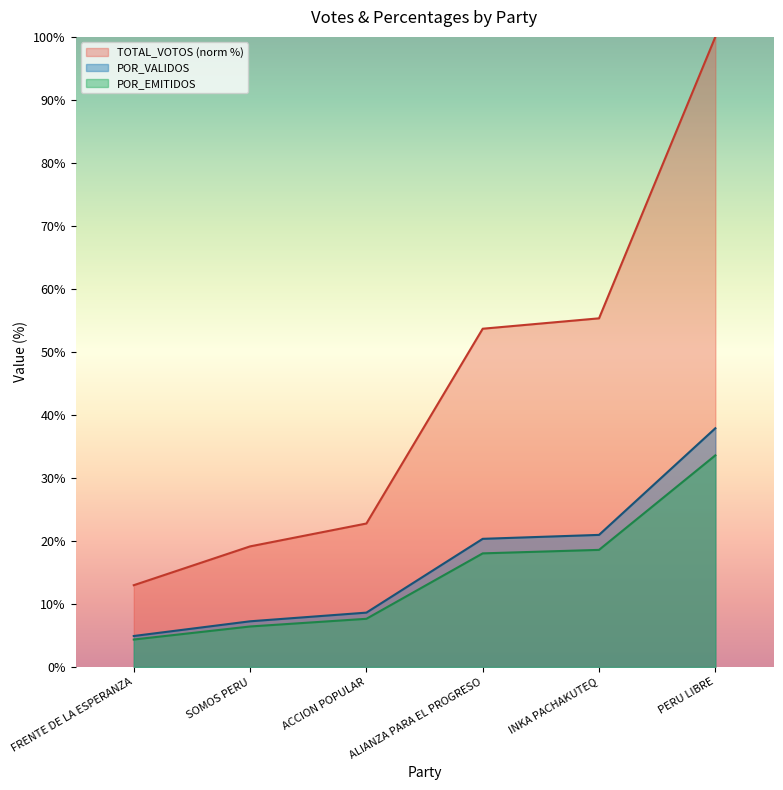

Reading left to right, list all the values displayed in this chart.

TOTAL_VOTOS: 13.0	19.1	22.8	53.7	55.3	100.0
POR_VALIDOS: 4.9	7.3	8.6	20.3	21.0	37.9
POR_EMITIDOS: 4.4	6.4	7.7	18.0	18.6	33.6